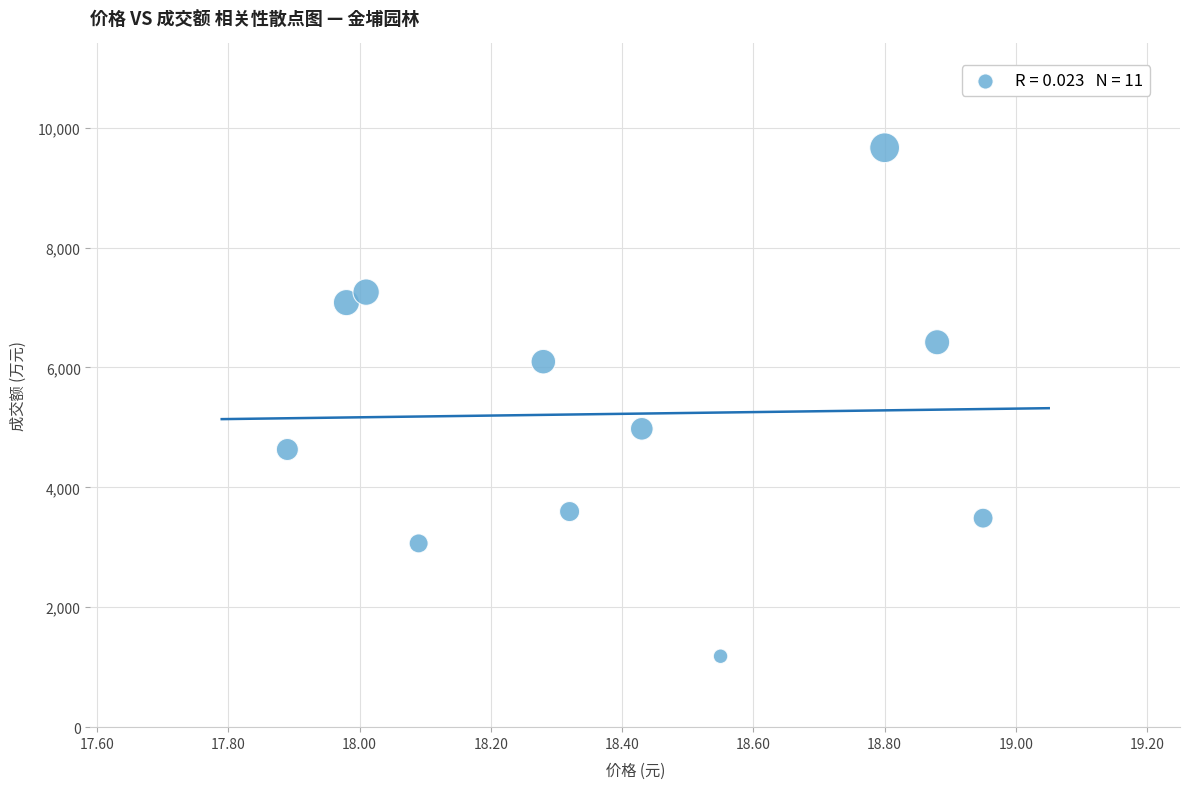

What is the average Y value?

5223